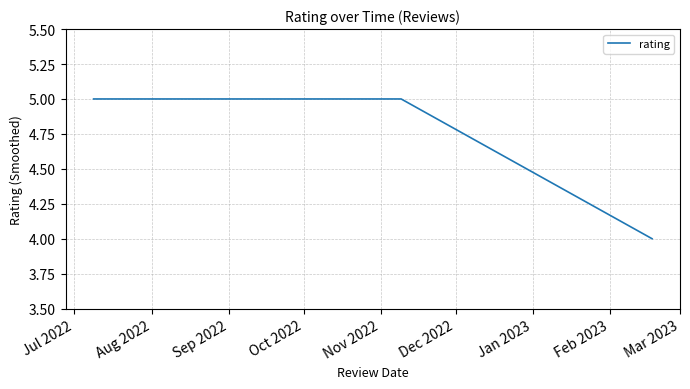

What is the sum of all values?

39